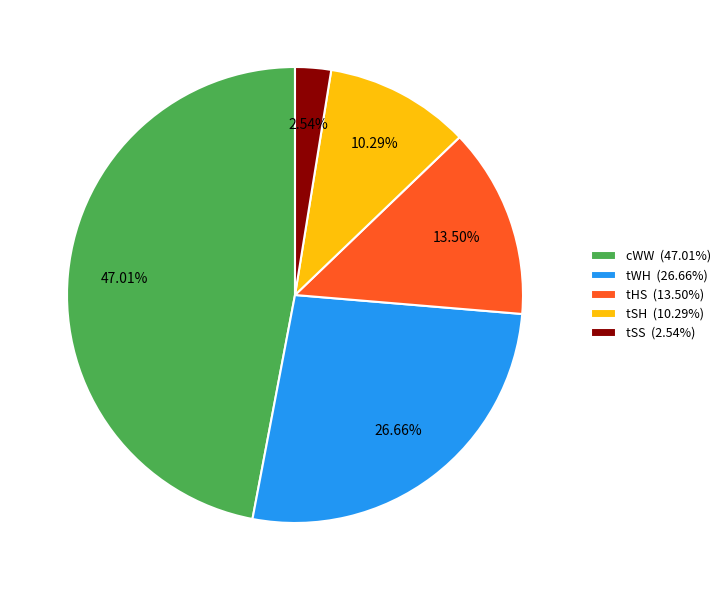

How many slices are in this pie chart?

5